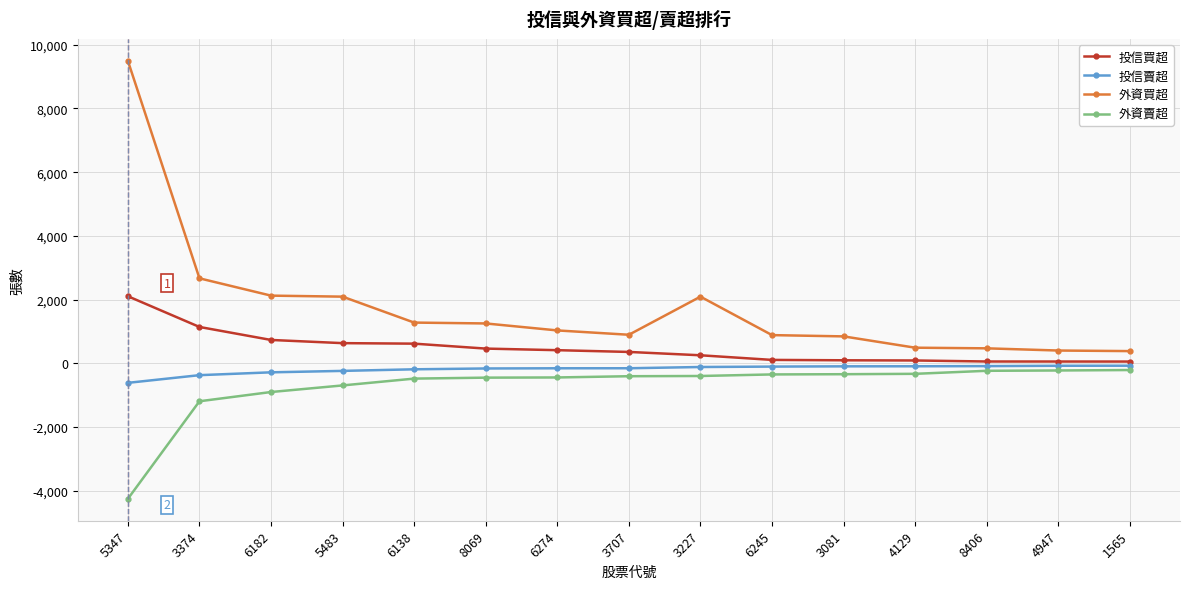

At which label is 外資買超 closest to 4941?

3374